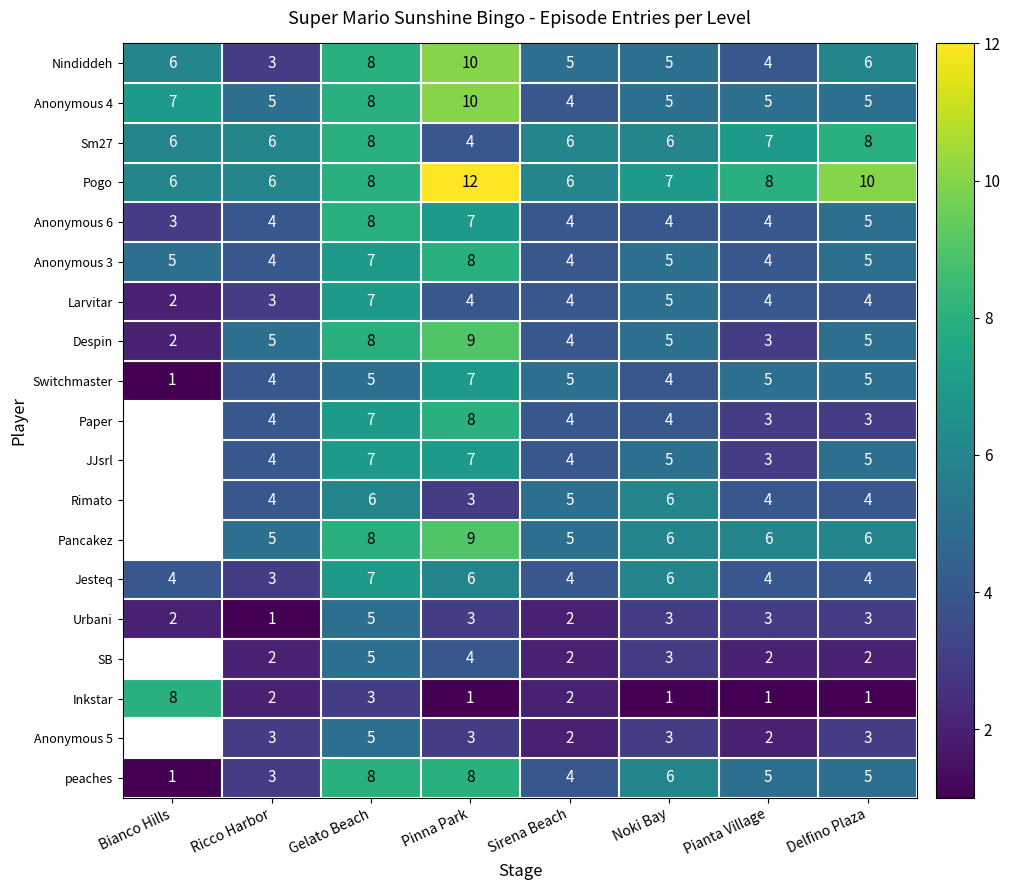

What is the spread (max minus min) of values at Sirena Beach?

4